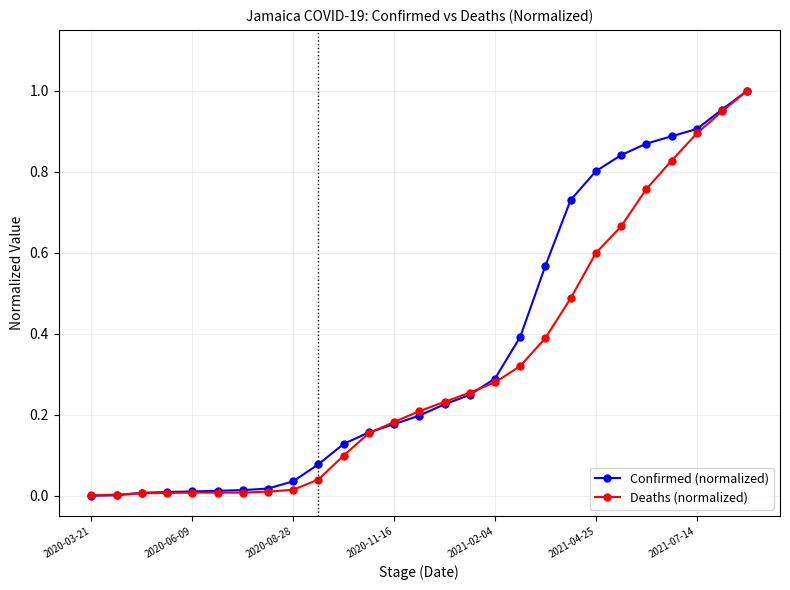

Is this an area chart (filled region under the line)?

No